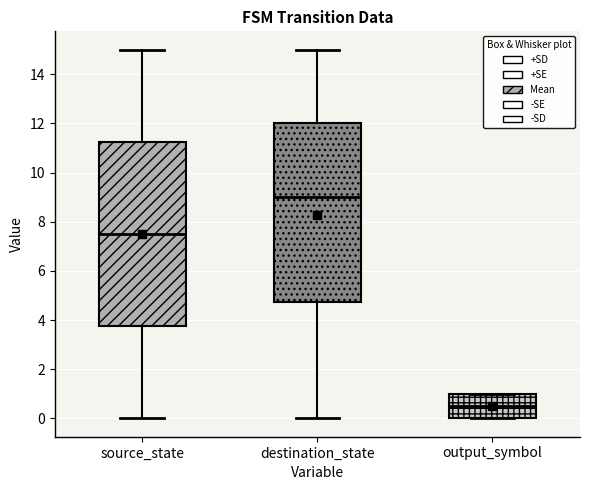

Where does the upper whisker of the box for source_state end on the y-axis? The values are not printed on the chart, so give them approximately, as read against the axis.

15.0